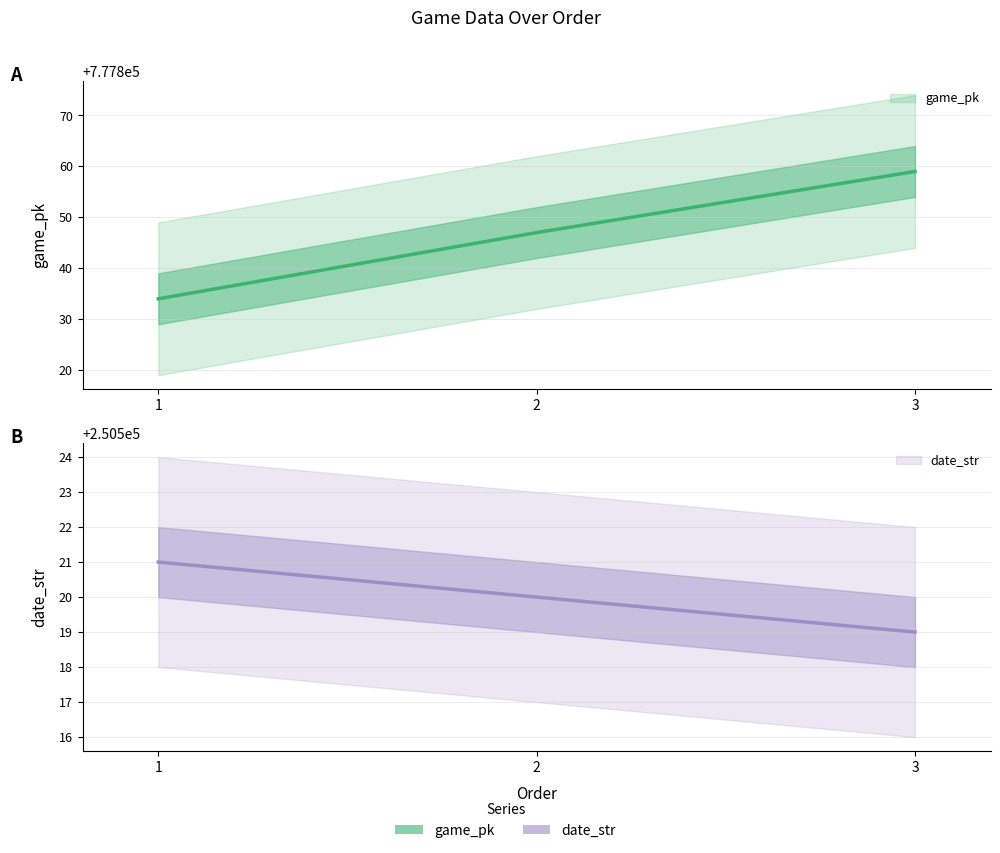

What are all the series names shown in the legend?

game_pk, date_str